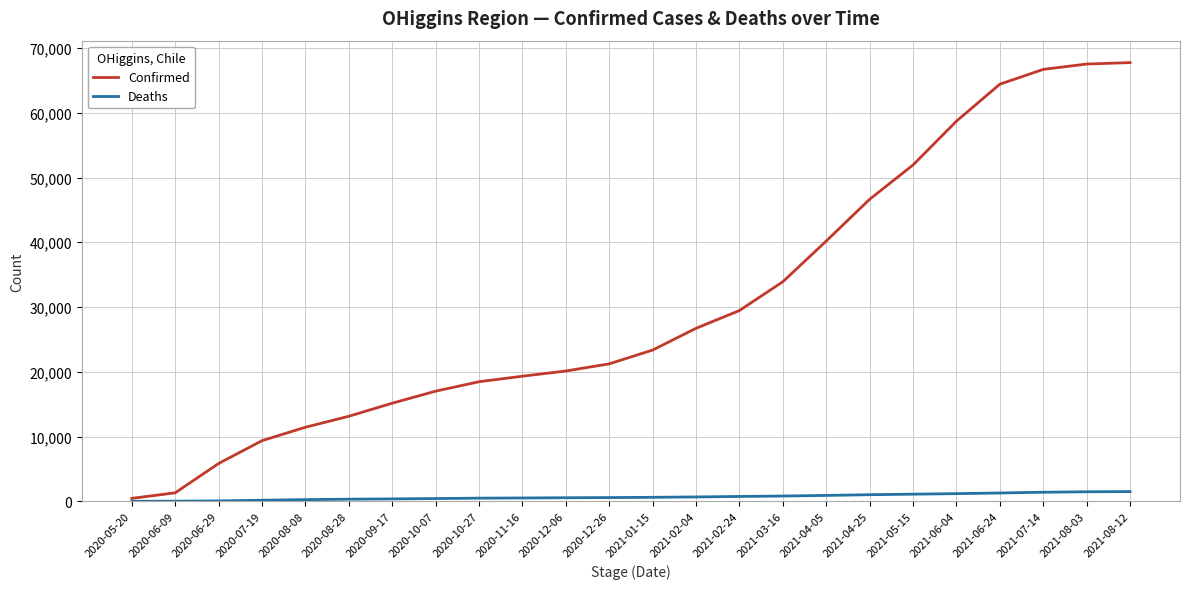

What is the total value across all series at 2021-08-03?

68996